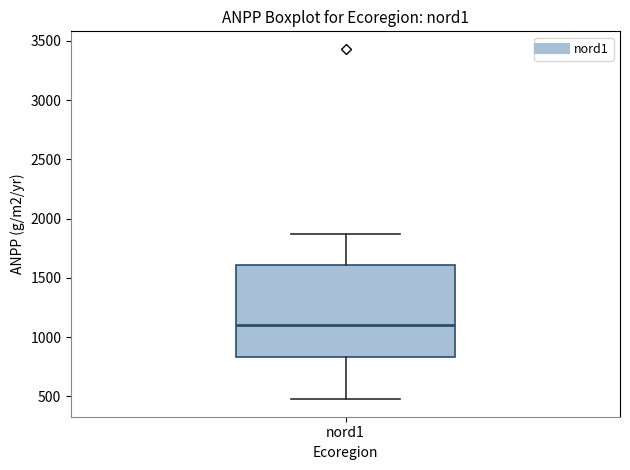

Where is the upper edge of the box for nord1 on the y-axis? The values are not printed on the chart, so give them approximately, as read against the axis.

1600